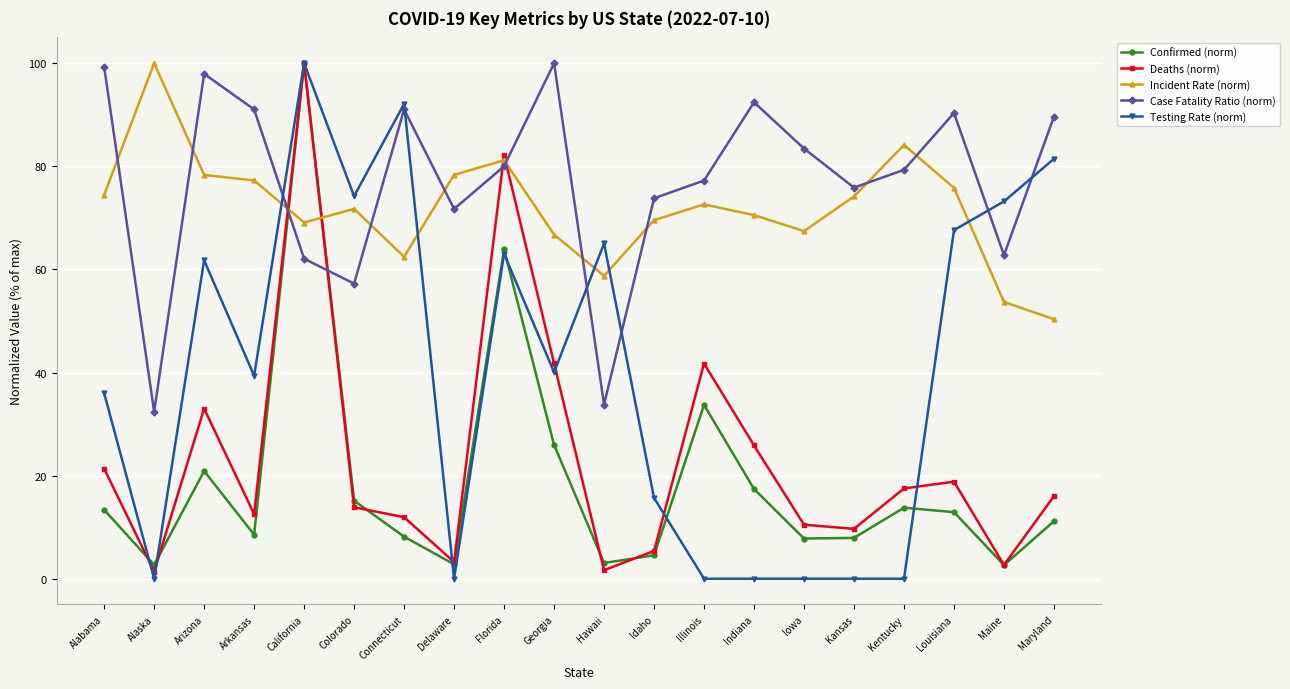

Rank the series at Arkansas from lowest to highest value.

Confirmed (norm), Deaths (norm), Testing Rate (norm), Incident Rate (norm), Case Fatality Ratio (norm)